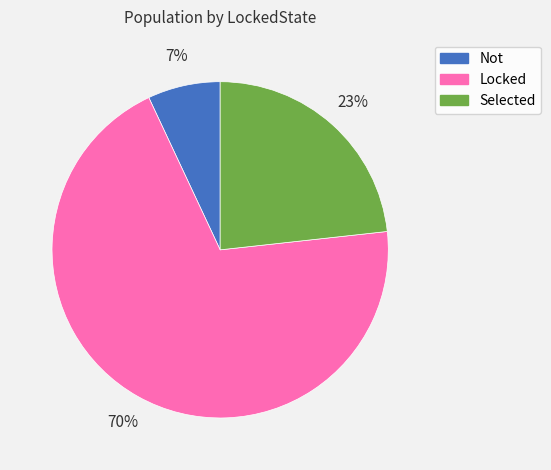

Which has a higher value, Not or Selected?

Selected